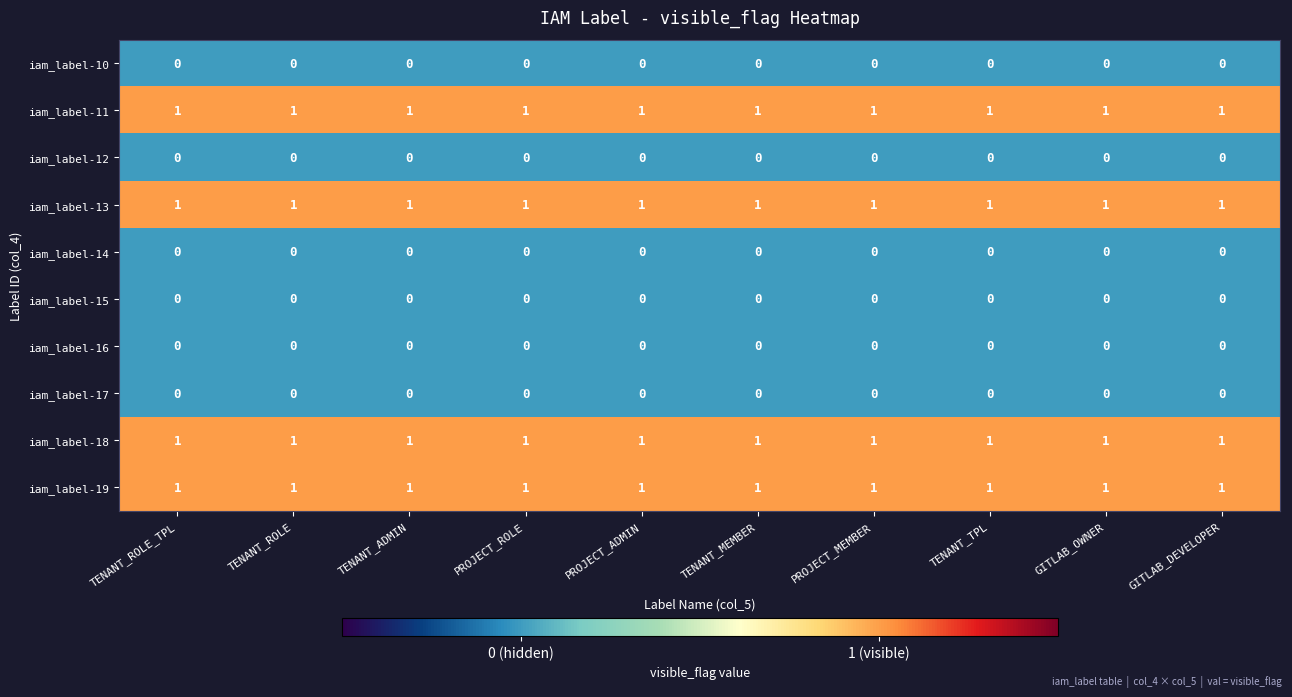

What is the total value across all series at PROJECT_ROLE?

4